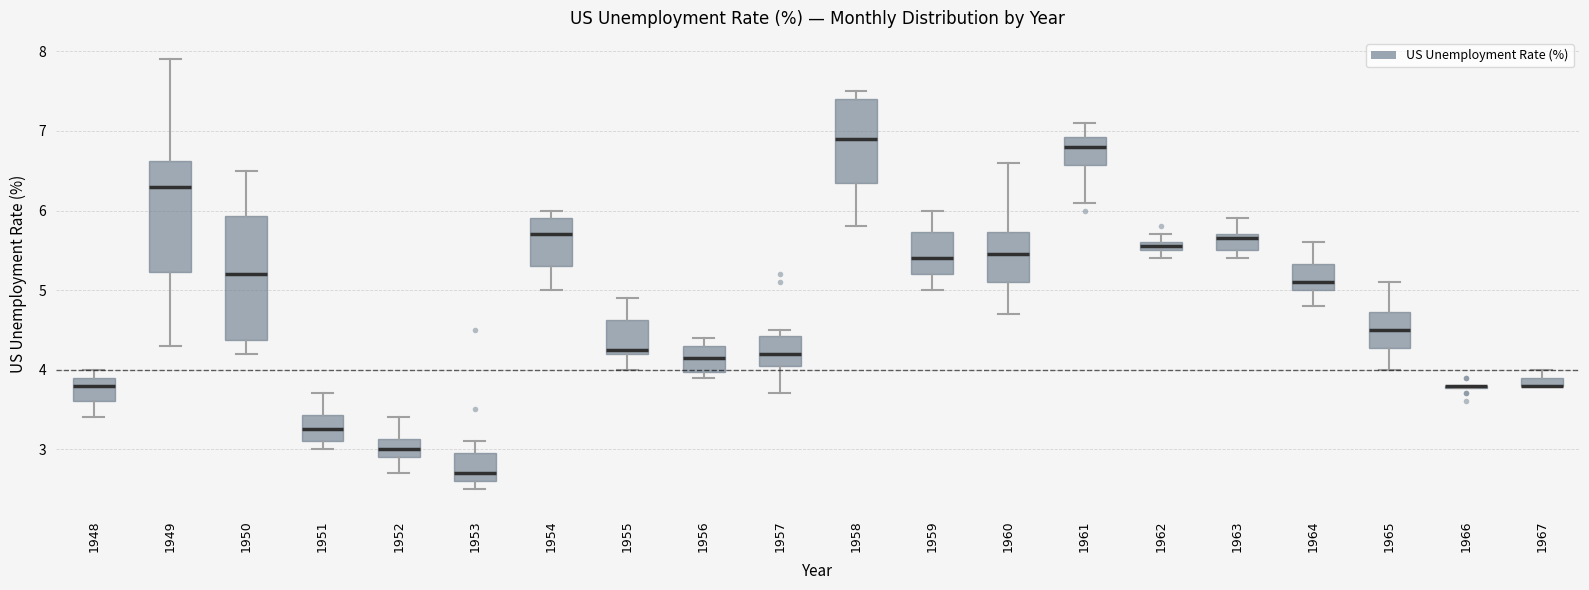

Which box is the tallest, from its lower edge to its upper edge?

1950